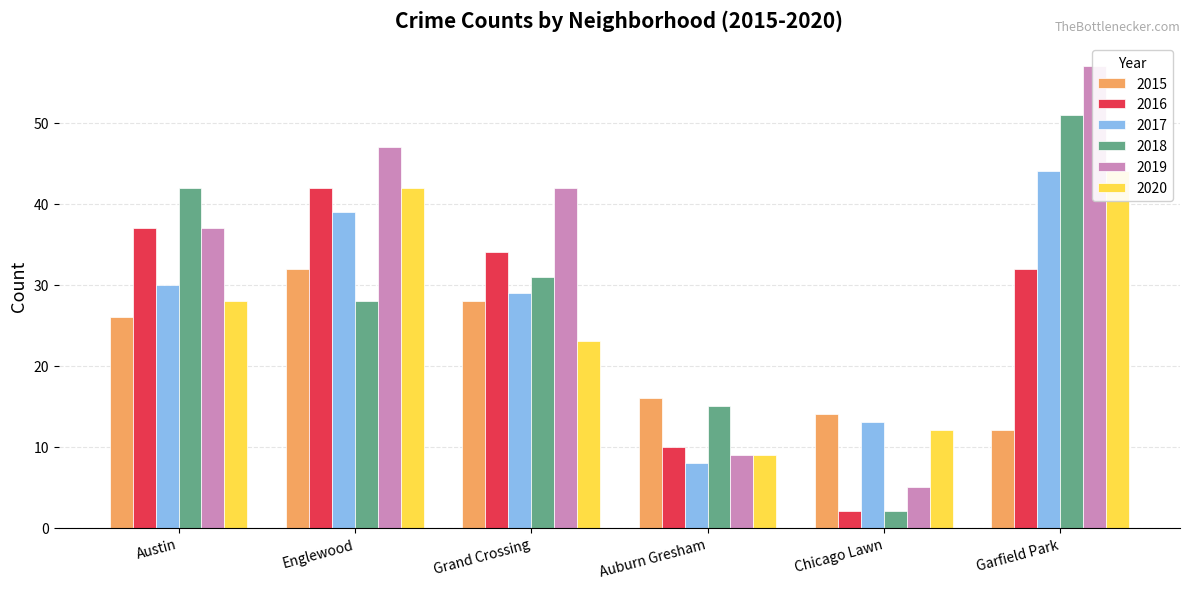

What position from the right is Auburn Gresham?

3